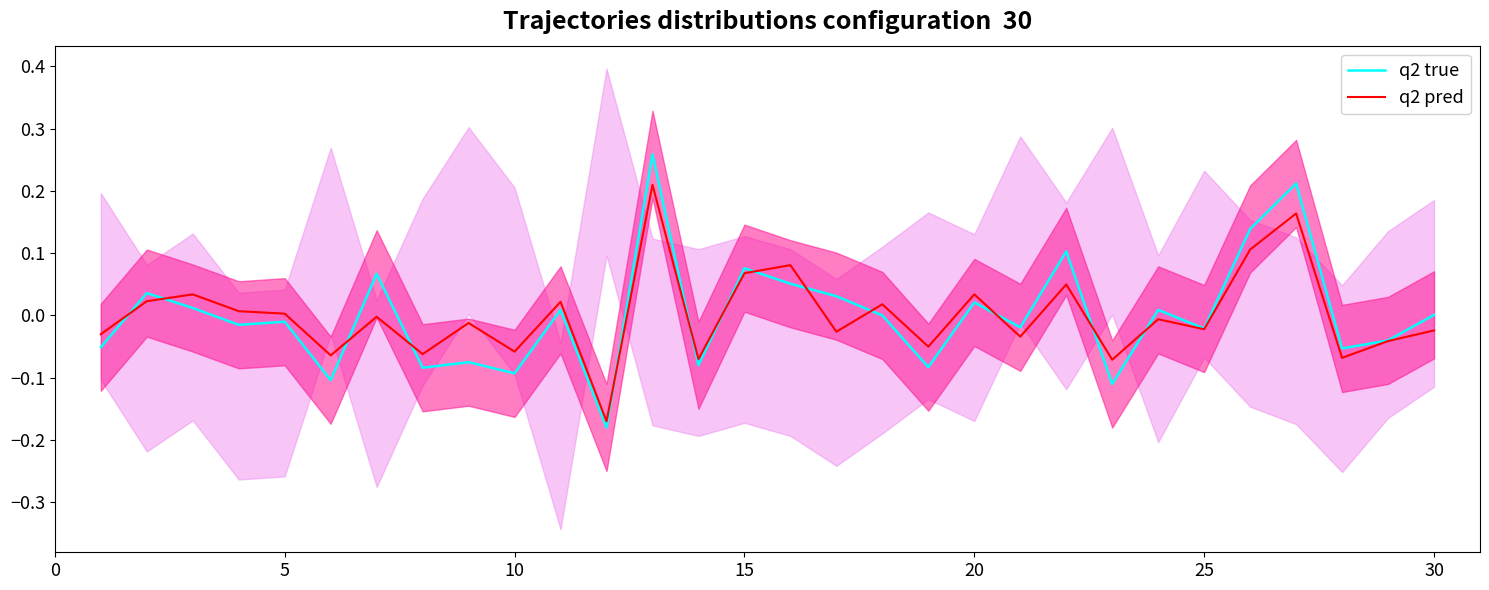

In q2 pred, how many points are higher than both neighbors (excluding endpoints)?

11